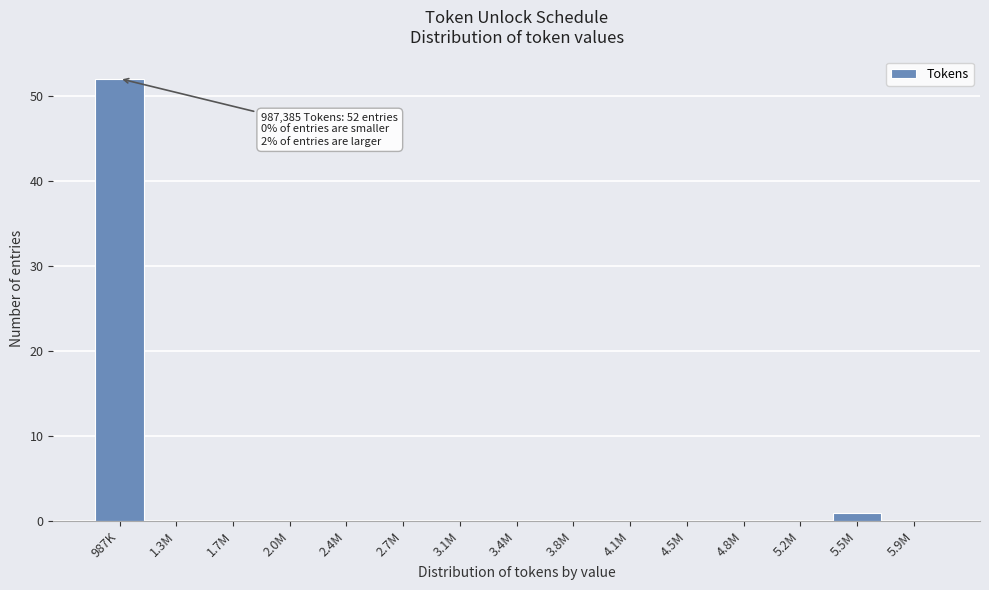

Reading left to right, list all the values displayed in this chart.

987K=52	1.3M=0	1.7M=0	2.0M=0	2.4M=0	2.7M=0	3.1M=0	3.4M=0	3.8M=0	4.1M=0	4.5M=0	4.8M=0	5.2M=0	5.5M=1	5.9M=0